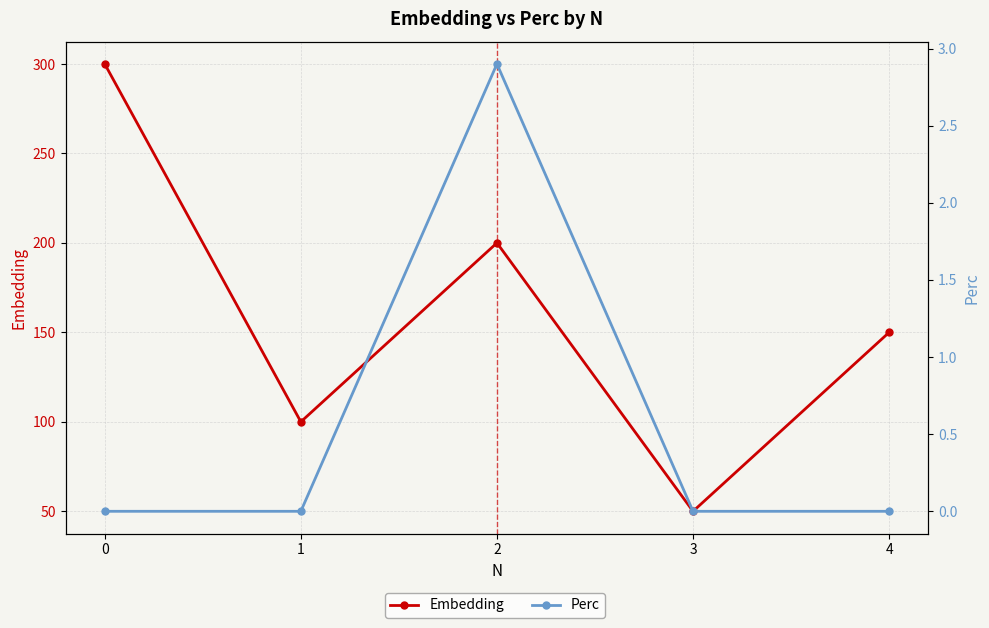

True or false: Embedding and Perc cross at least once.

False